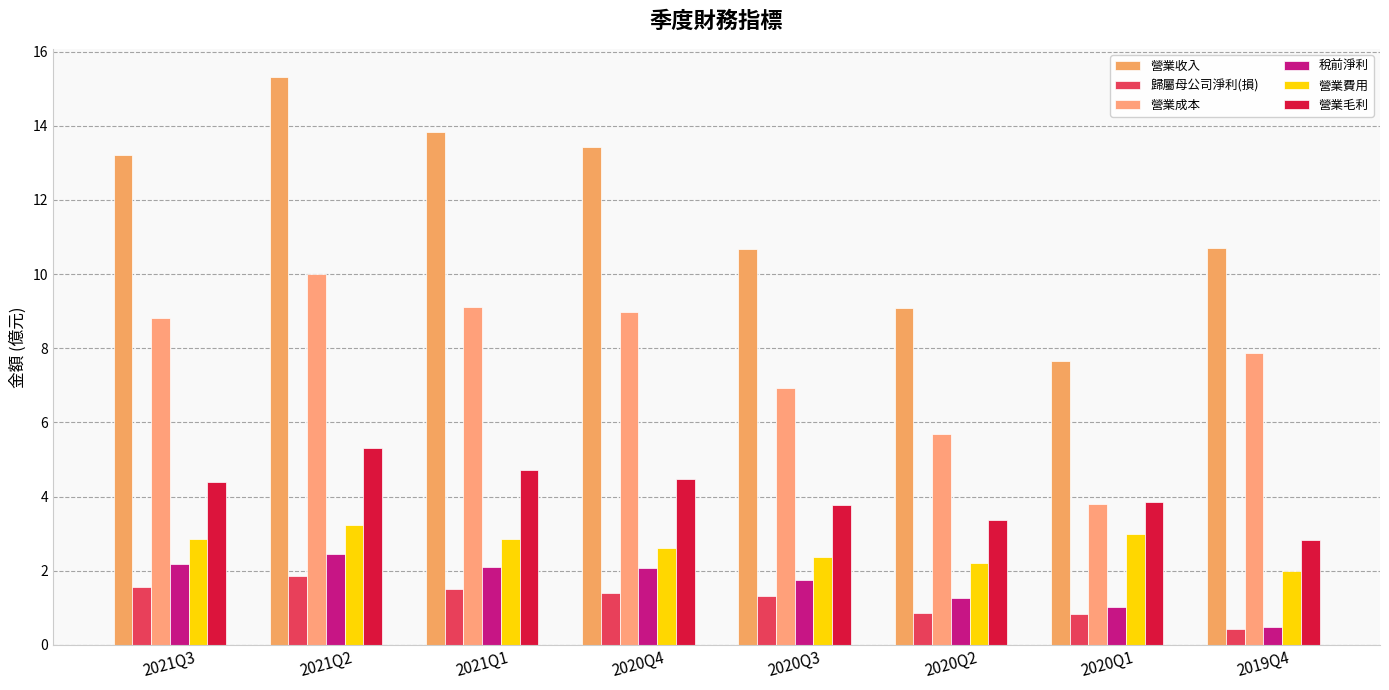

What position from the left is 2020Q1?

7